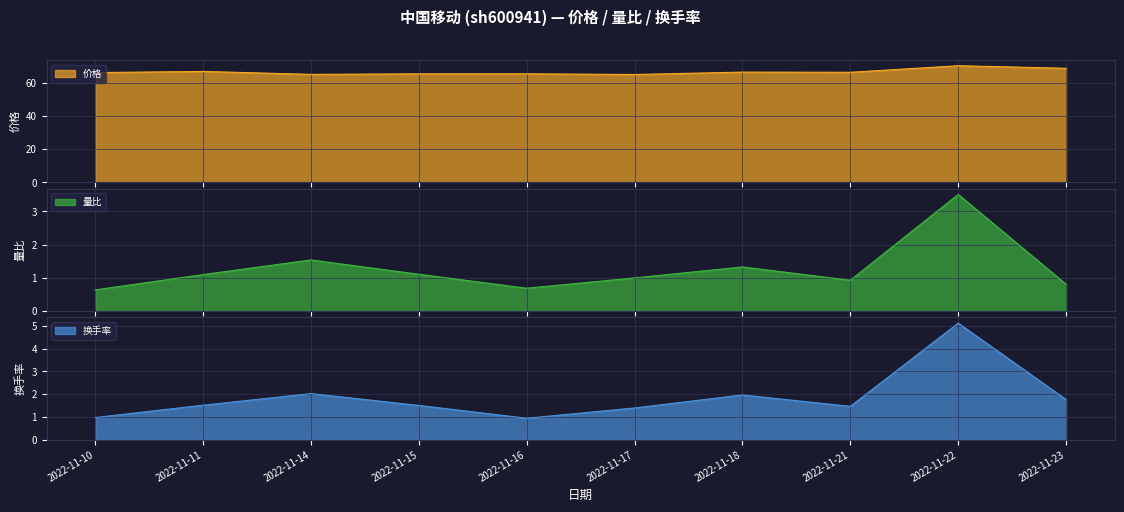

Where does the 量比 line series first go above 1?

2022-11-11